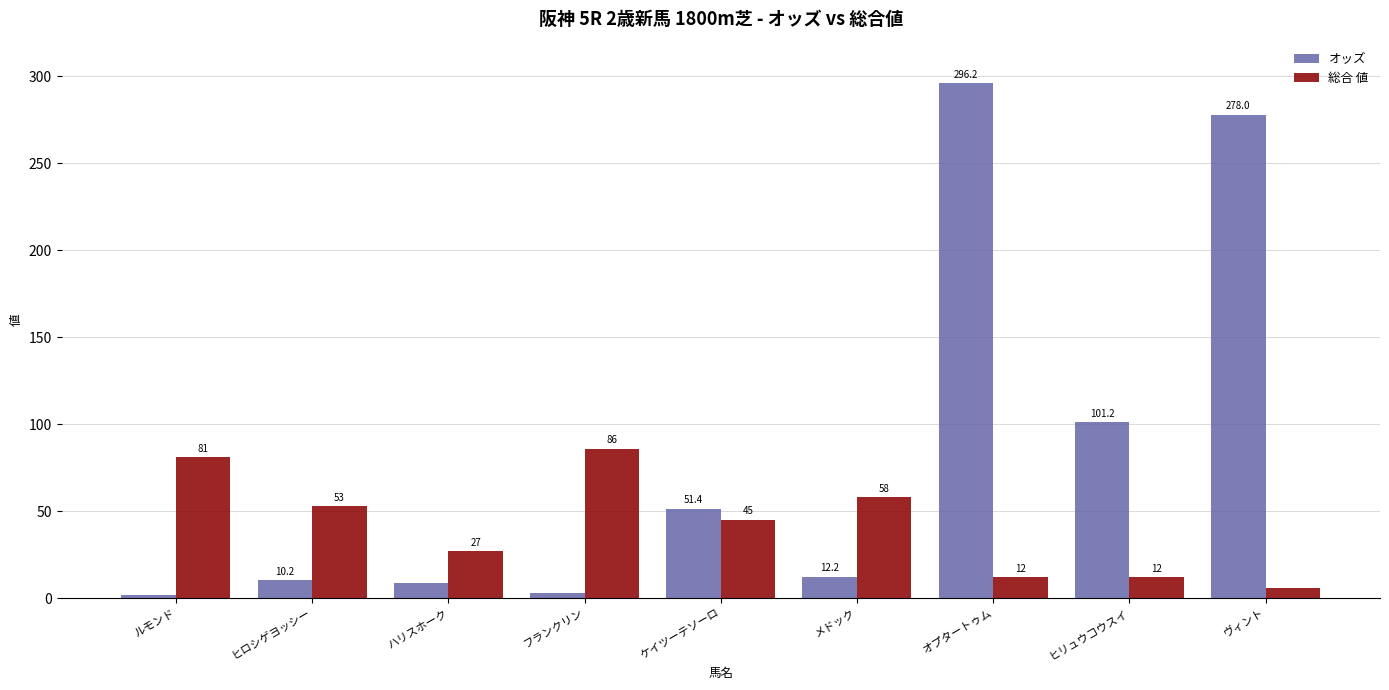

Reading right to left, what are all the values shown in this chart?

オッズ: ヴィント=278.0	ヒリュウコウスイ=101.2	オプタートゥム=296.2	メドック=12.2	ケイツーテソーロ=51.4	フランクリン=3.0	ハリスホーク=9.0	ヒロシゲヨッシー=10.2	ルモンド=1.8
総合 値: ヴィント=6.0	ヒリュウコウスイ=12.0	オプタートゥム=12.0	メドック=58.0	ケイツーテソーロ=45.0	フランクリン=86.0	ハリスホーク=27.0	ヒロシゲヨッシー=53.0	ルモンド=81.0